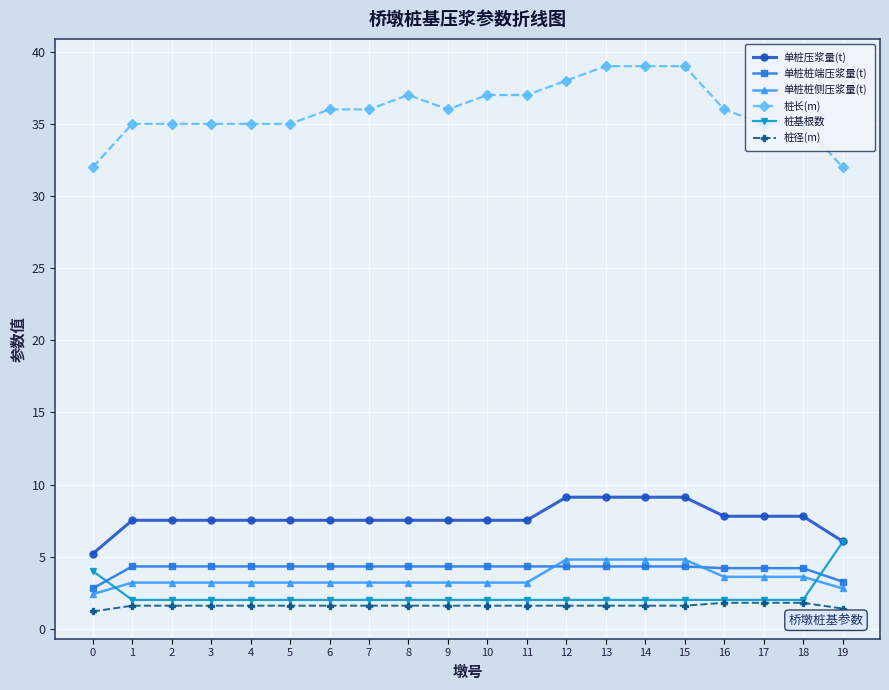

Is it true that 单桩桩端压浆量(t) equals 4.3 at 5?

True